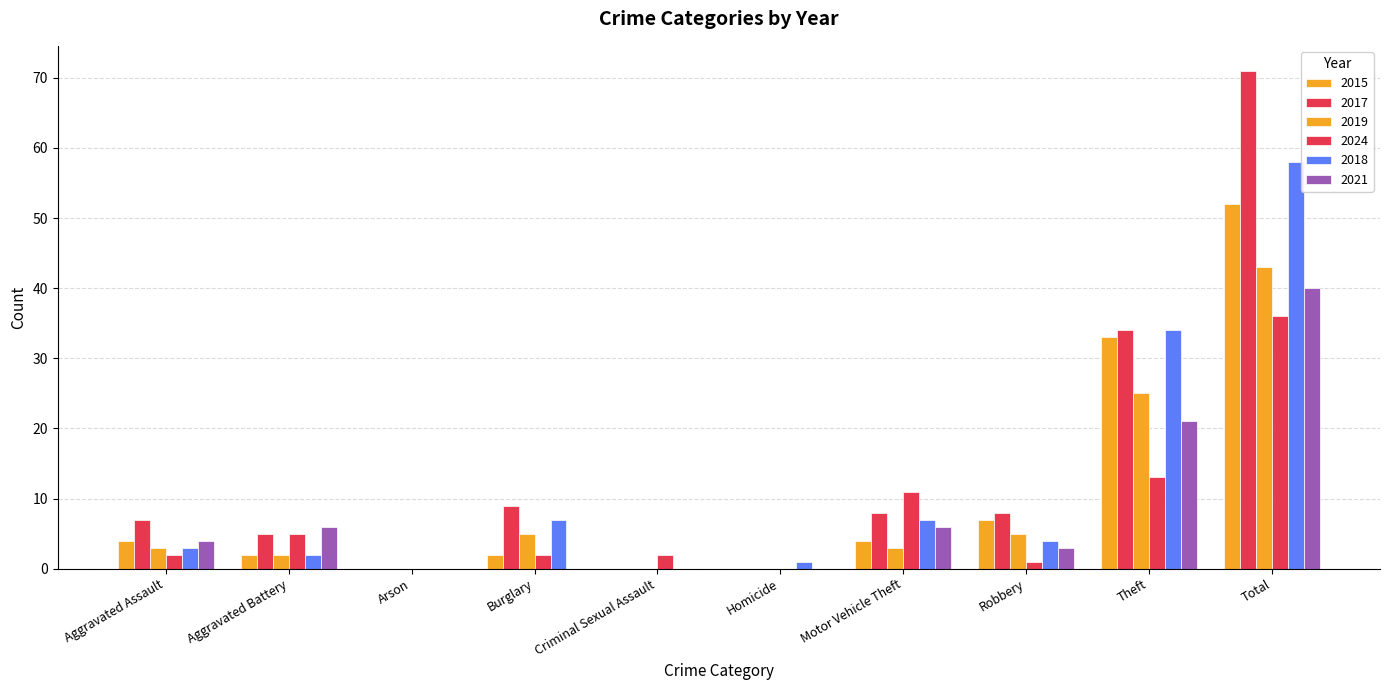

At which category is the sum across all series the highest?

Total